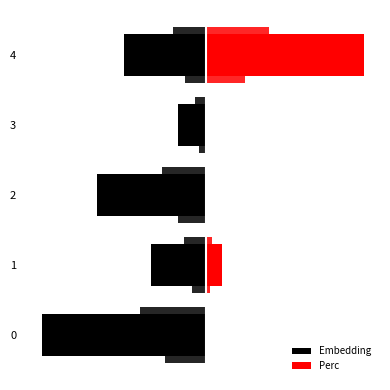

How many positive values does the Perc series have?

2